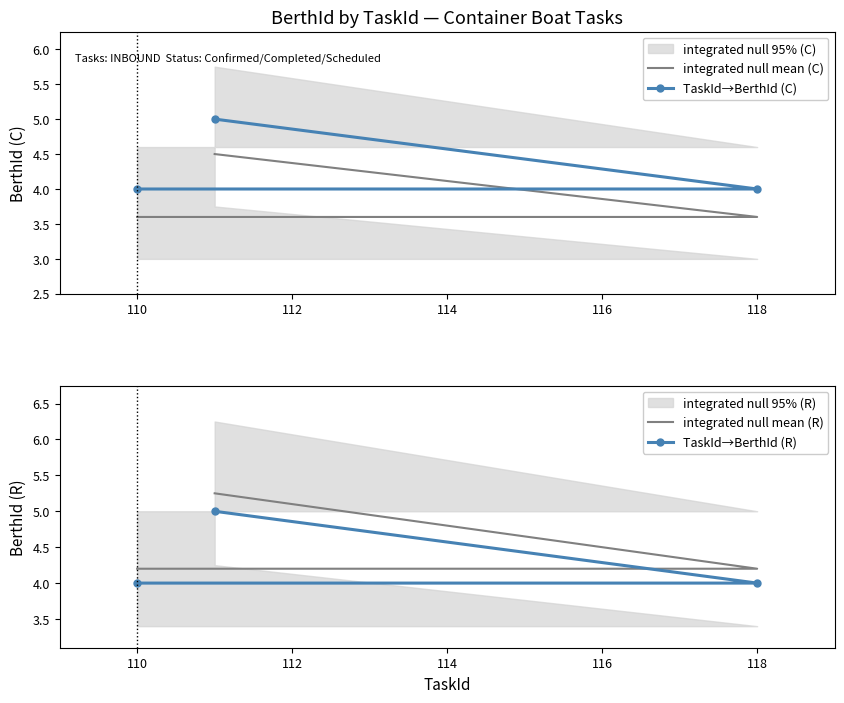

Rank the series at 110 from highest to lowest value.

integrated null mean (R), TaskId→BerthId (C), TaskId→BerthId (R), integrated null mean (C)